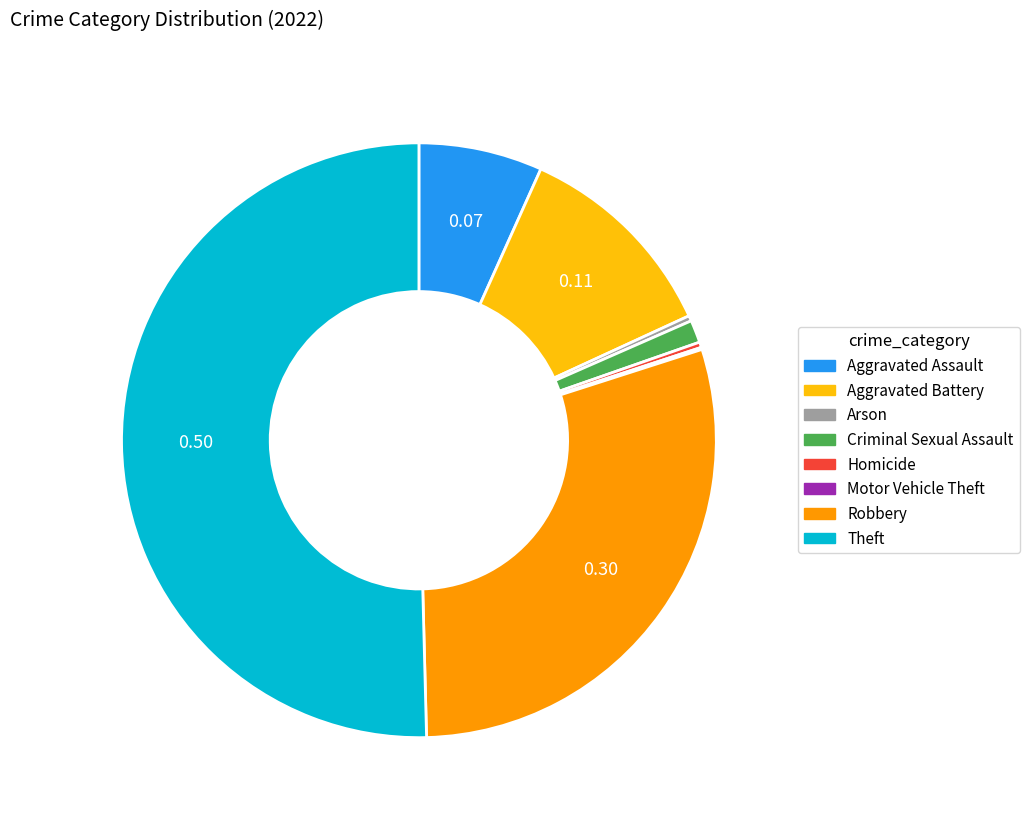

Which category has the biggest portion of the pie?

Theft